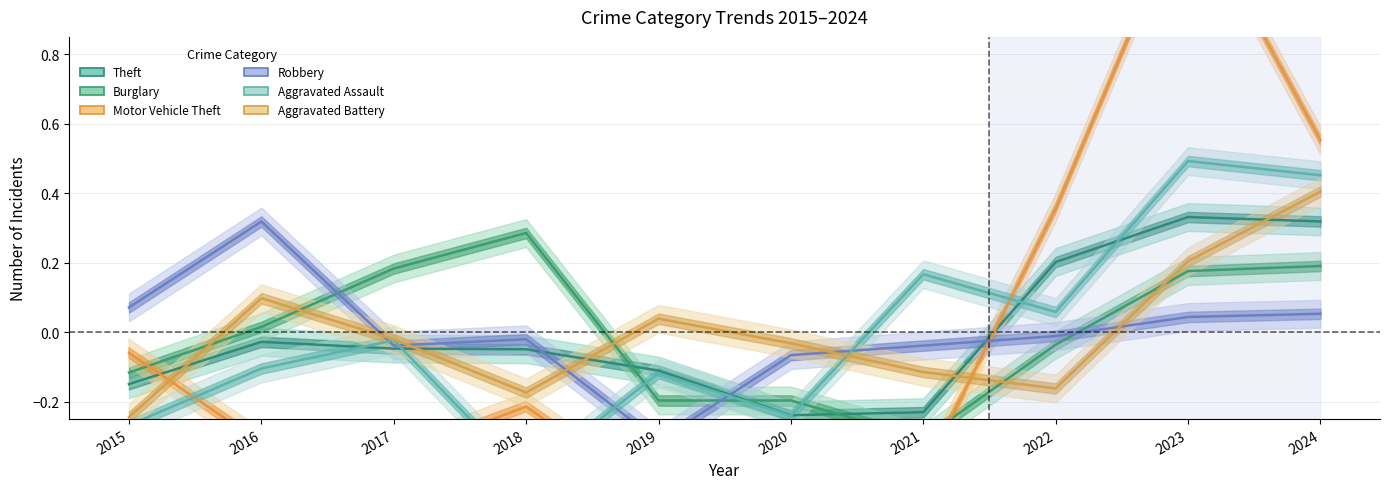

At how many categories does at least one series exceed 0?

9